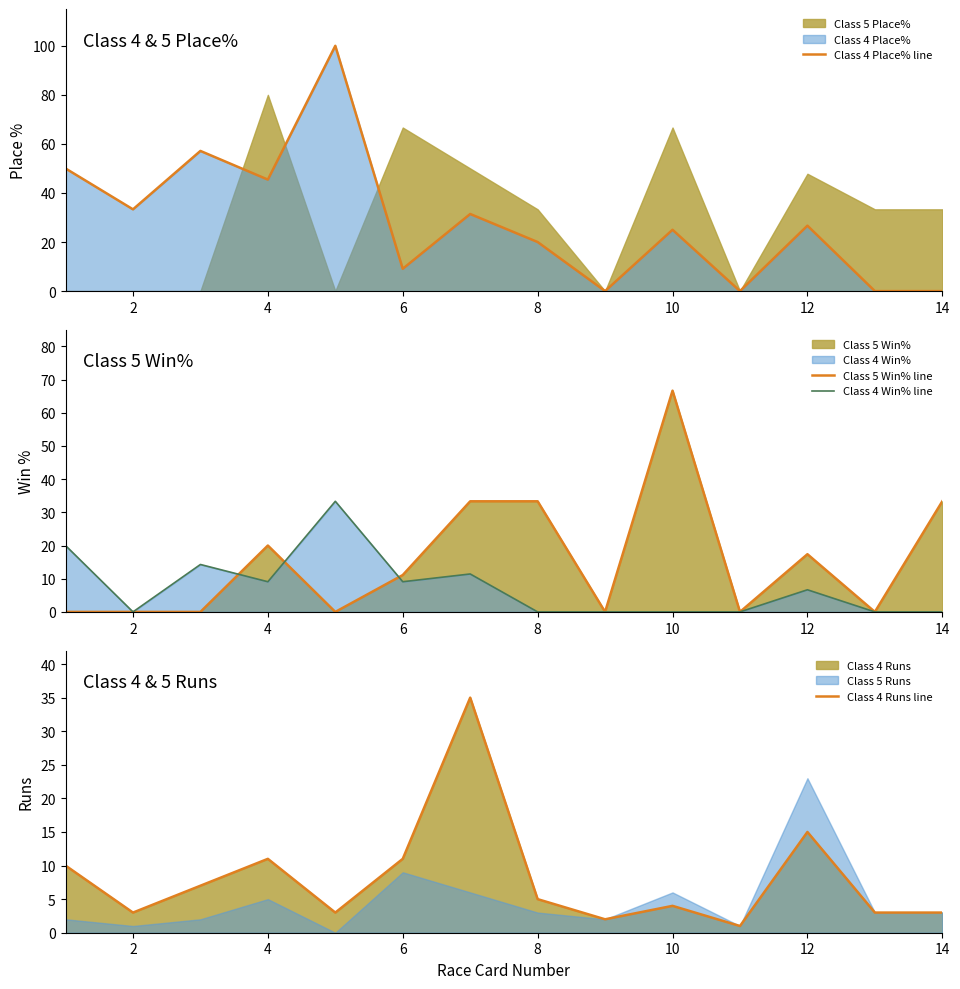

True or false: Class 4 Win% line and Class 5 Win% line cross at least once.

True